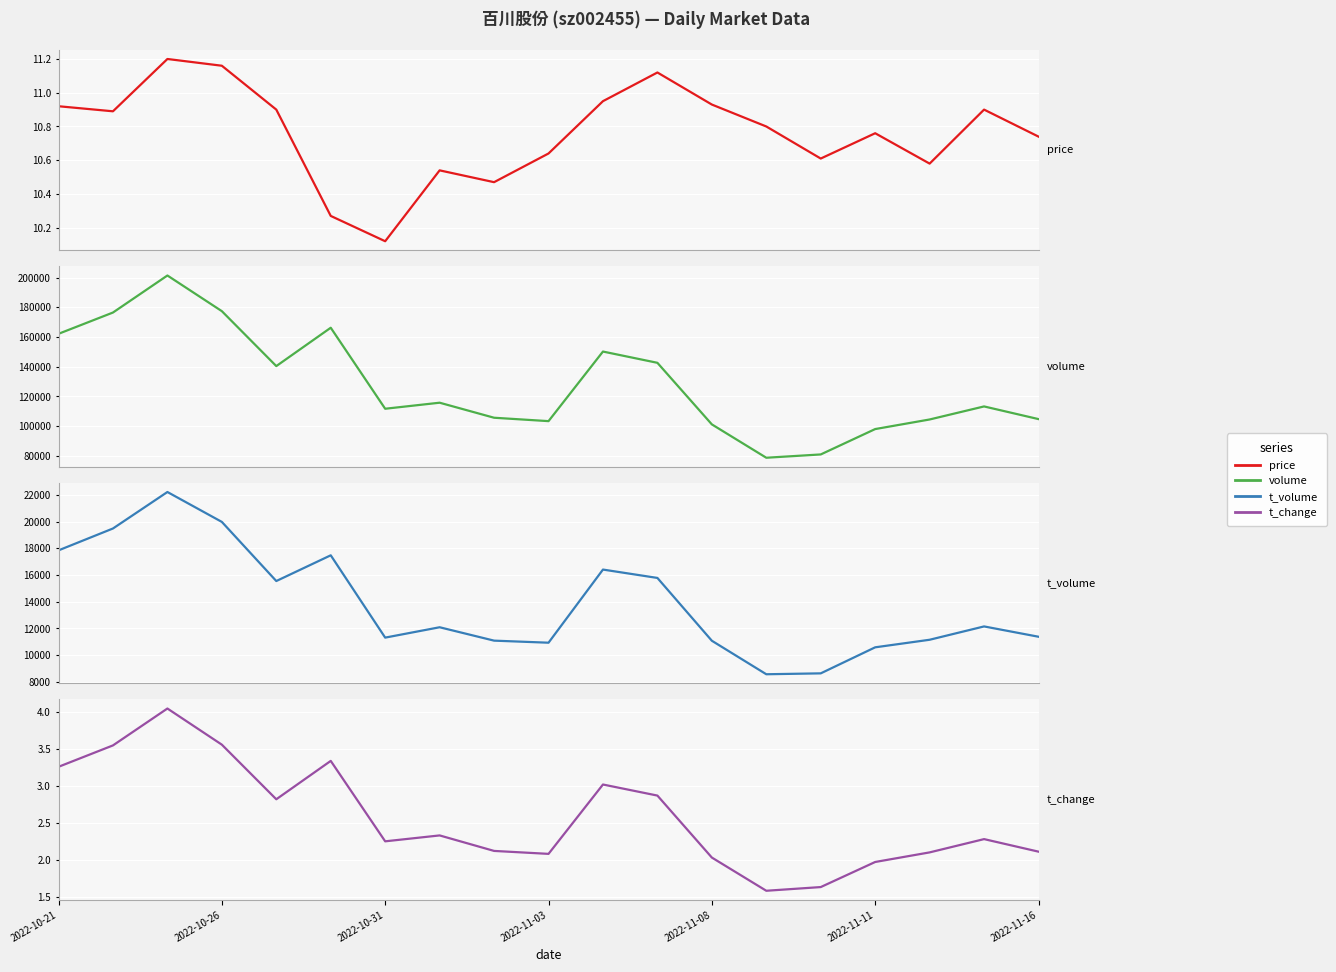

True or false: t_change has more than 1 points higher than both neighbors.

True